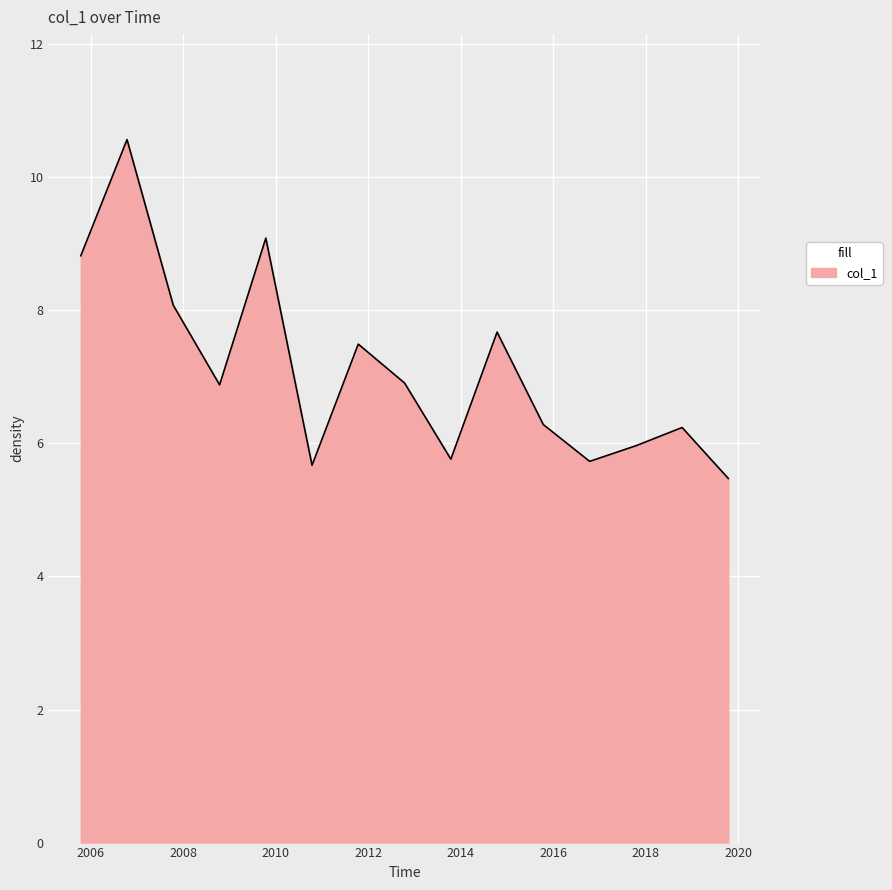

What is the greatest value displayed?

10.6